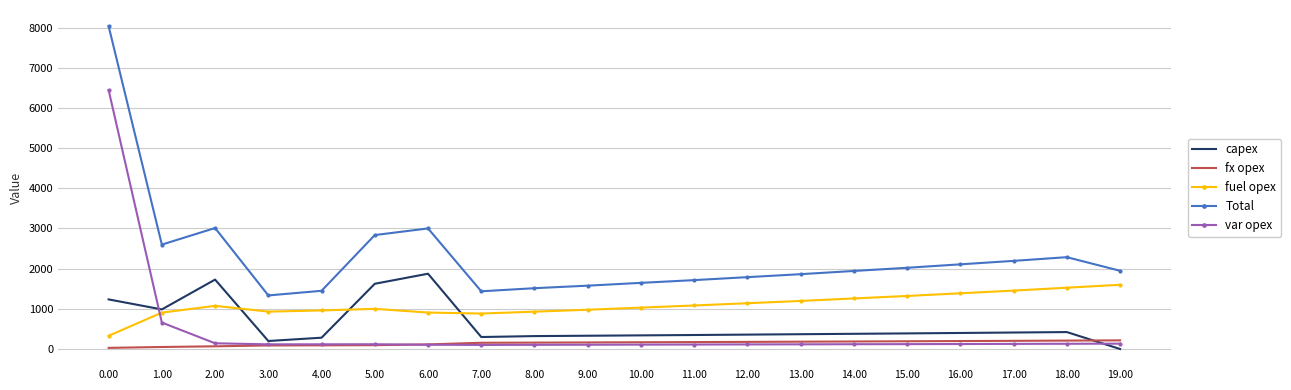

At how many categories does at least one series exceed 7985?

1